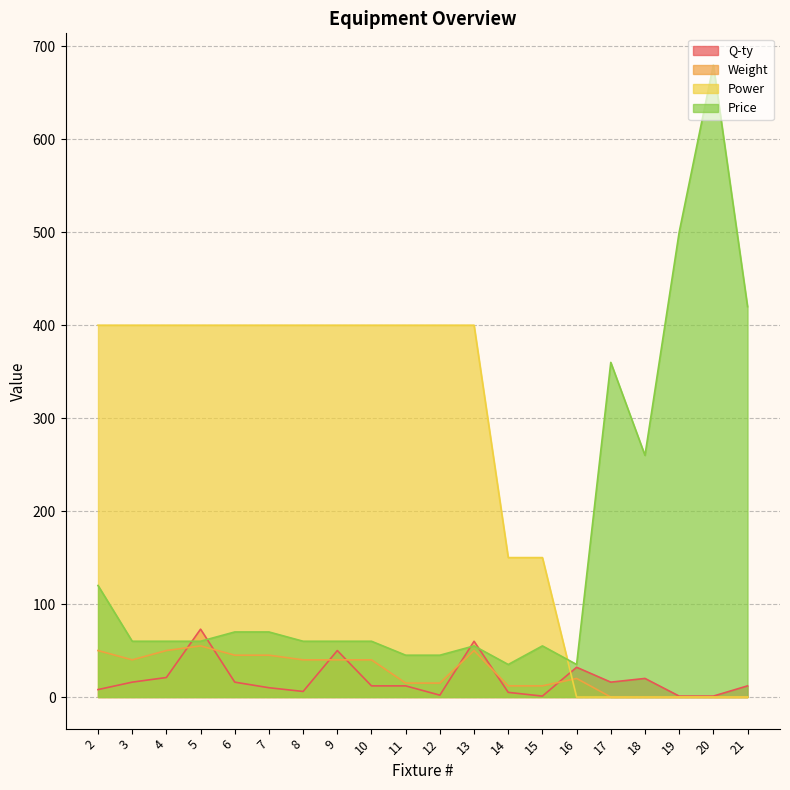

How many intersections are there between Power and Price?

1